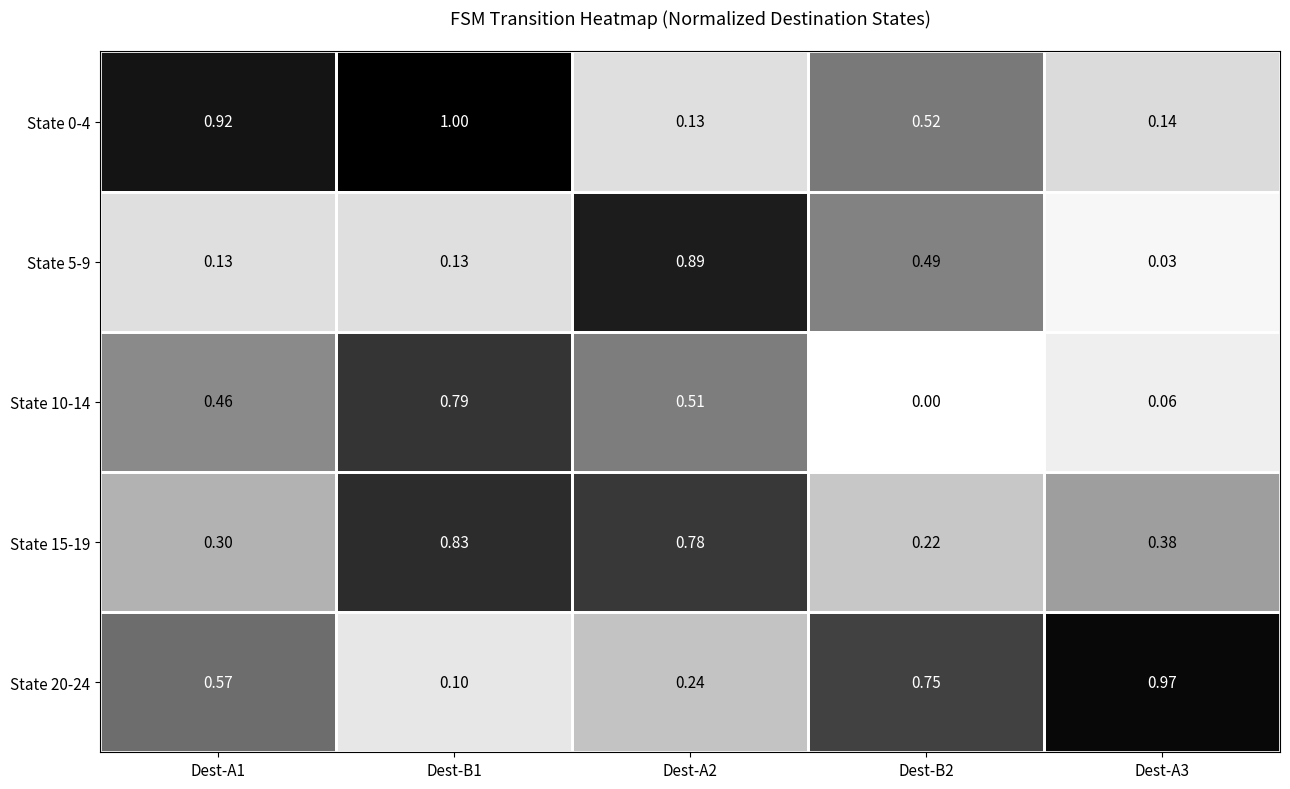

Which series changed the most between Dest-B1 and Dest-A2?

State 0-4